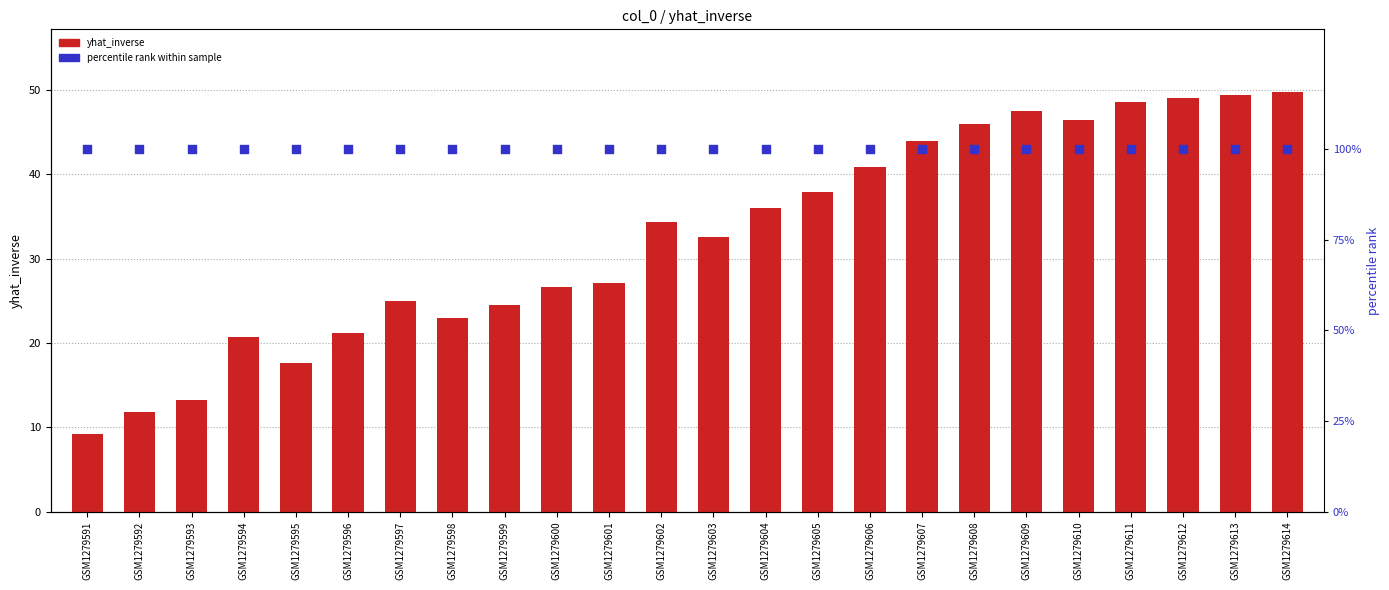

Which series has the largest Y range (max minus min)?

yhat_inverse